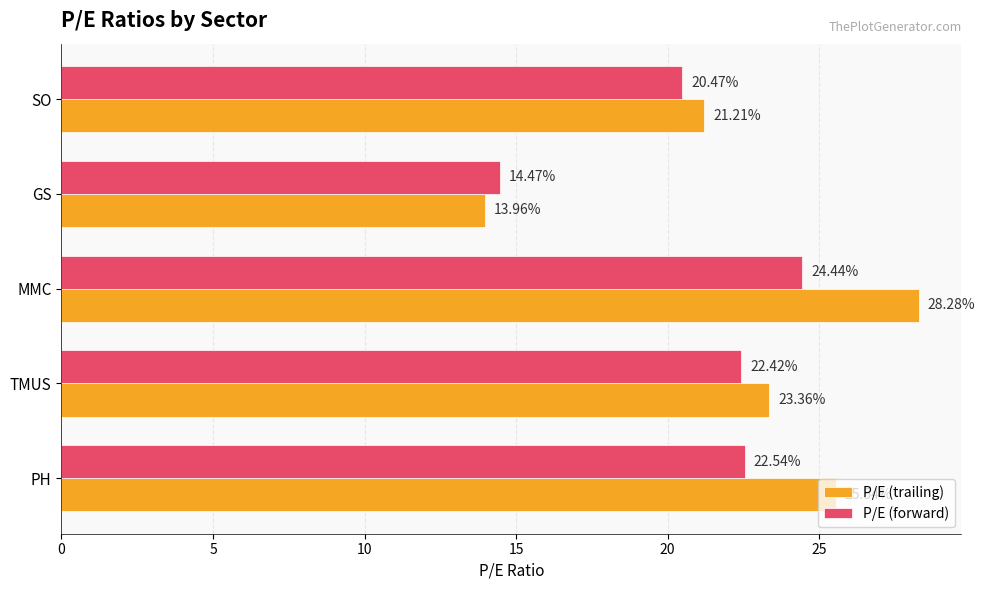

What is the total value across all series at GS?

28.4